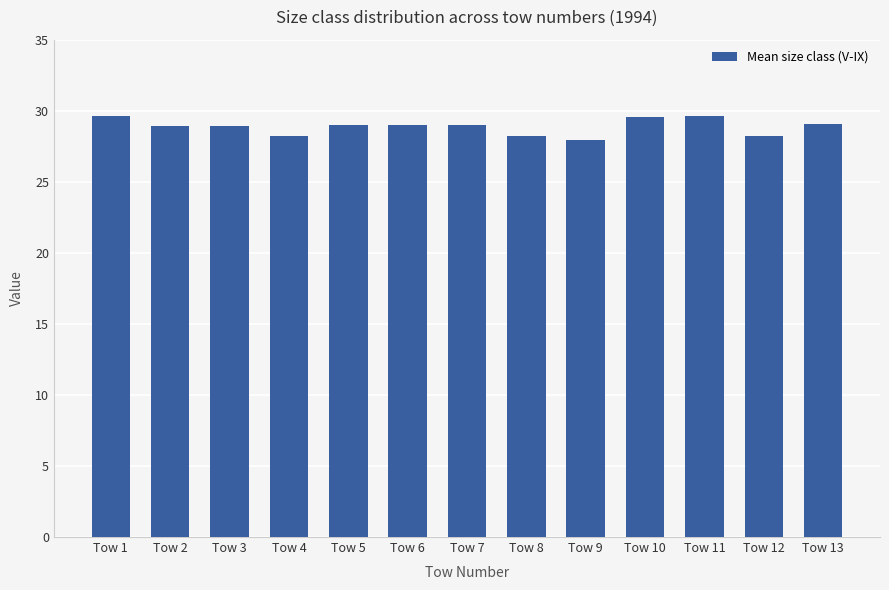

What is the ratio of the value at Tow 1 to the value at Tow 2?

1.0